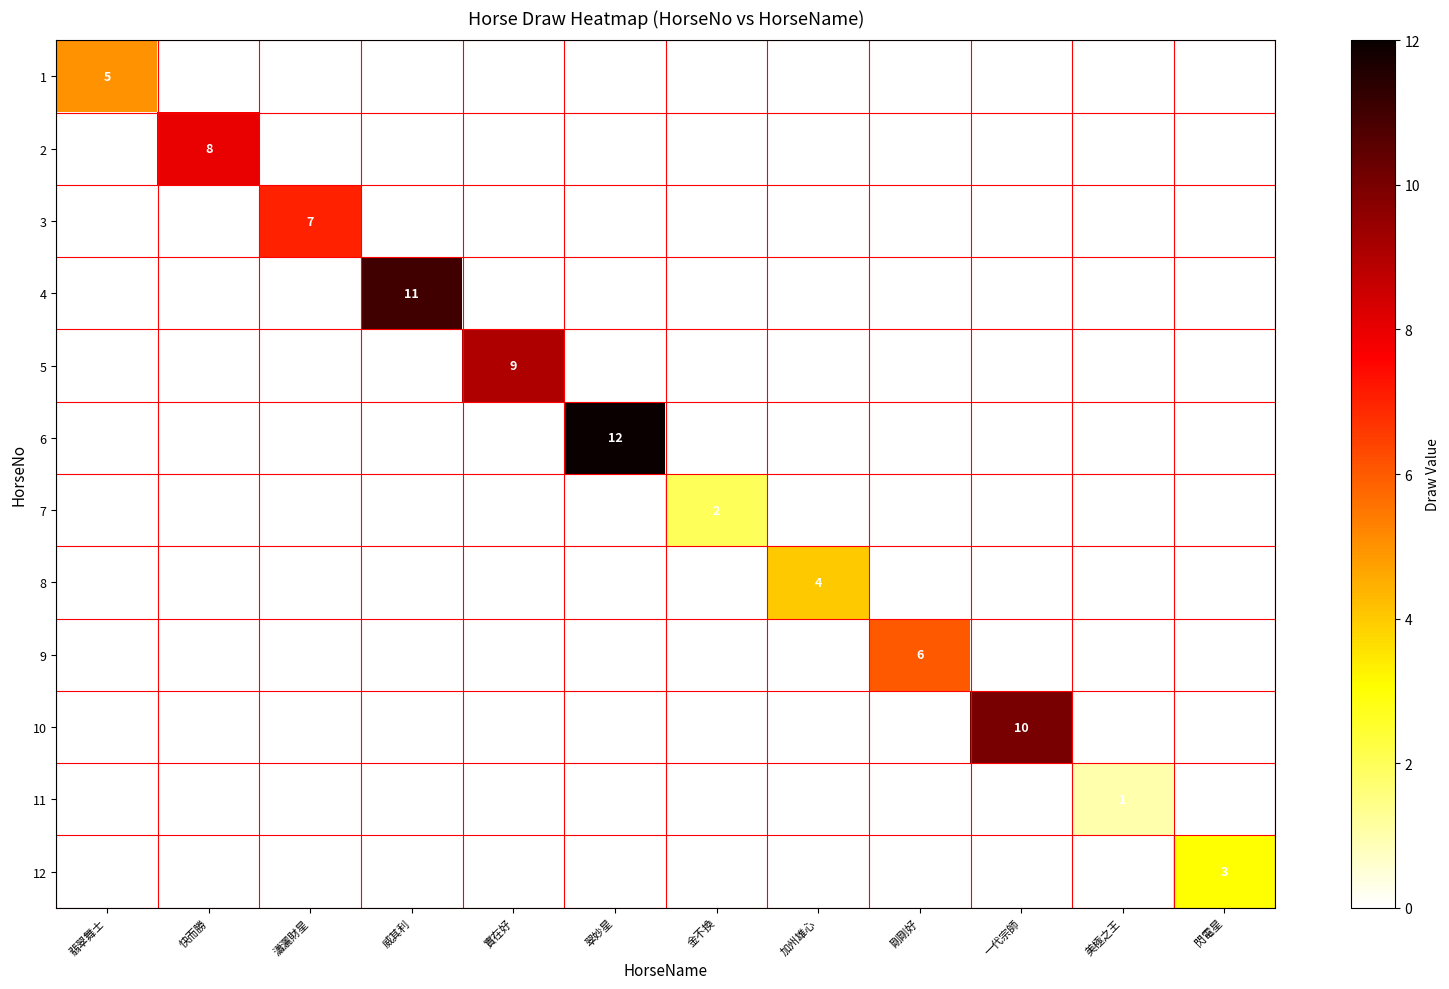

The value of 3 at 金不換 is -4. True or false?

False